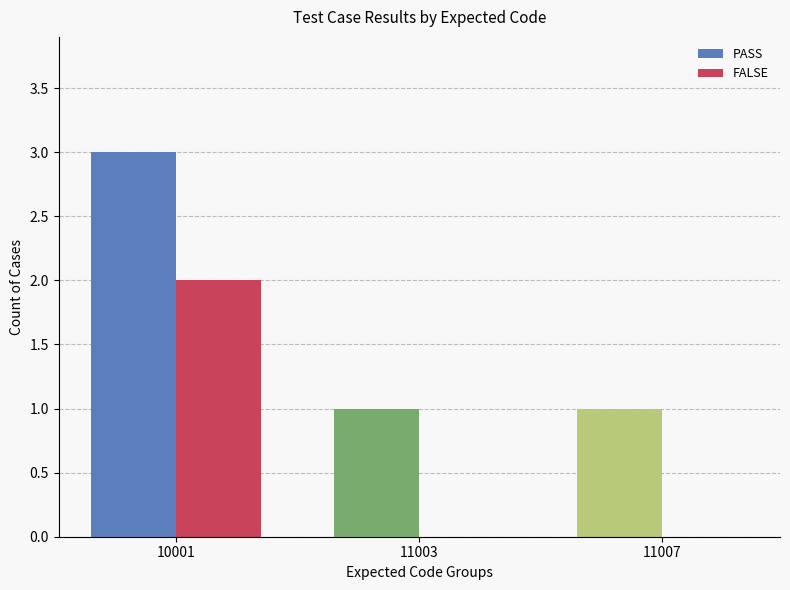

True or false: FALSE has a value of 0 at 11003.

True